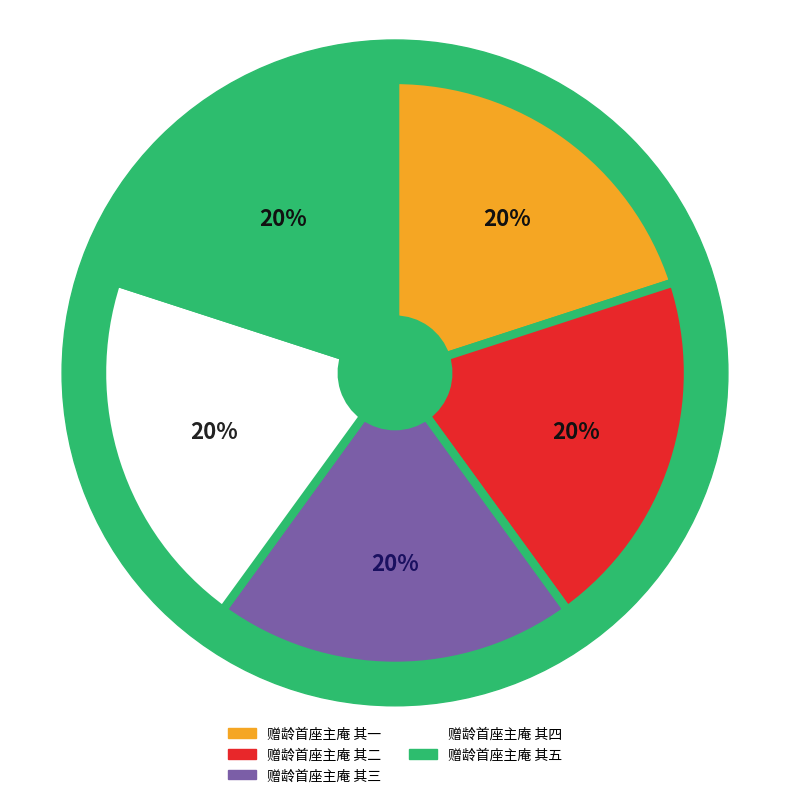

What is the smallest slice in the pie chart?

赠龄首座主庵 其一